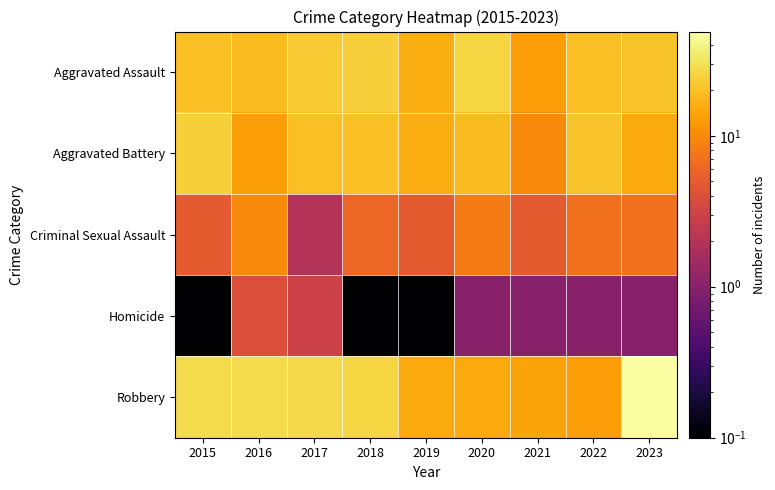

What is the total value across all series at 2015?

77.1